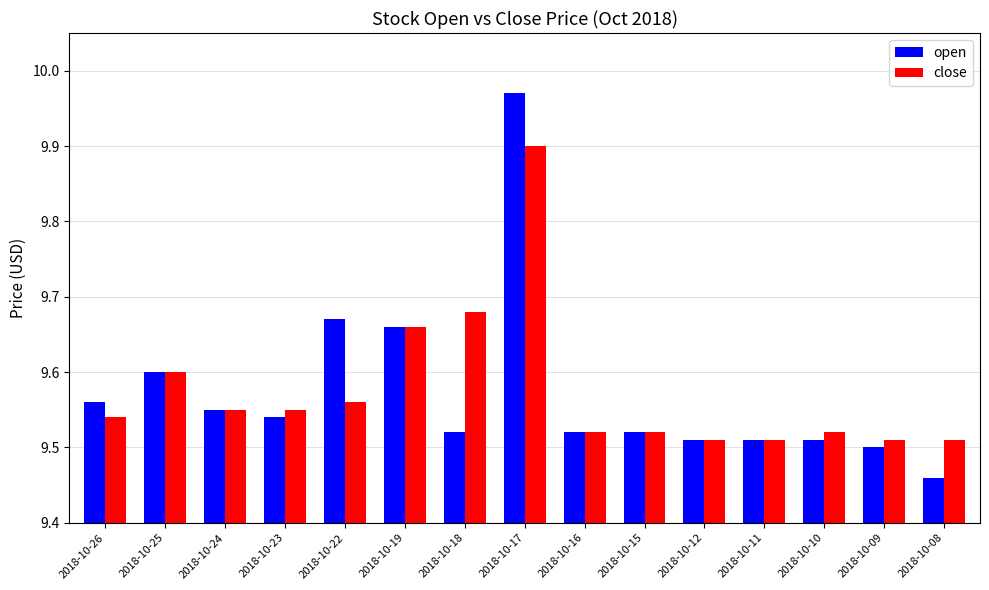

Which series changed the most between 2018-10-22 and 2018-10-17?

close